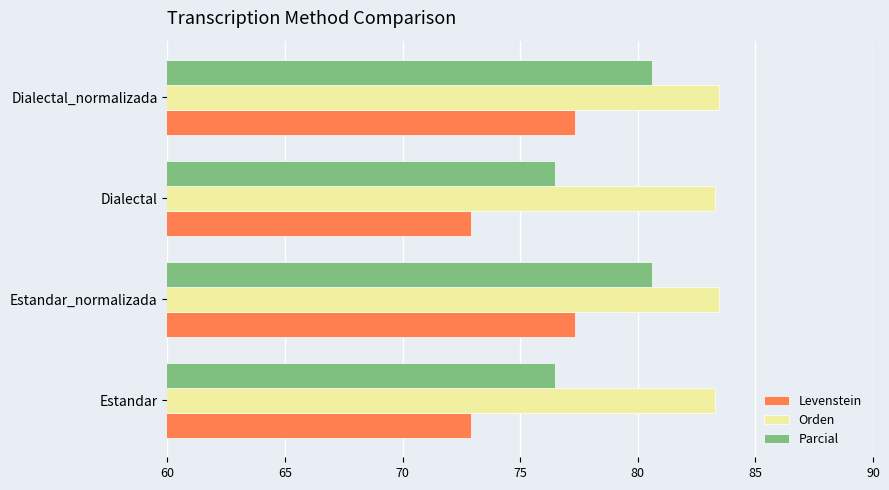

What is the difference between the maximum and minimum values in the Parcial series?

4.1